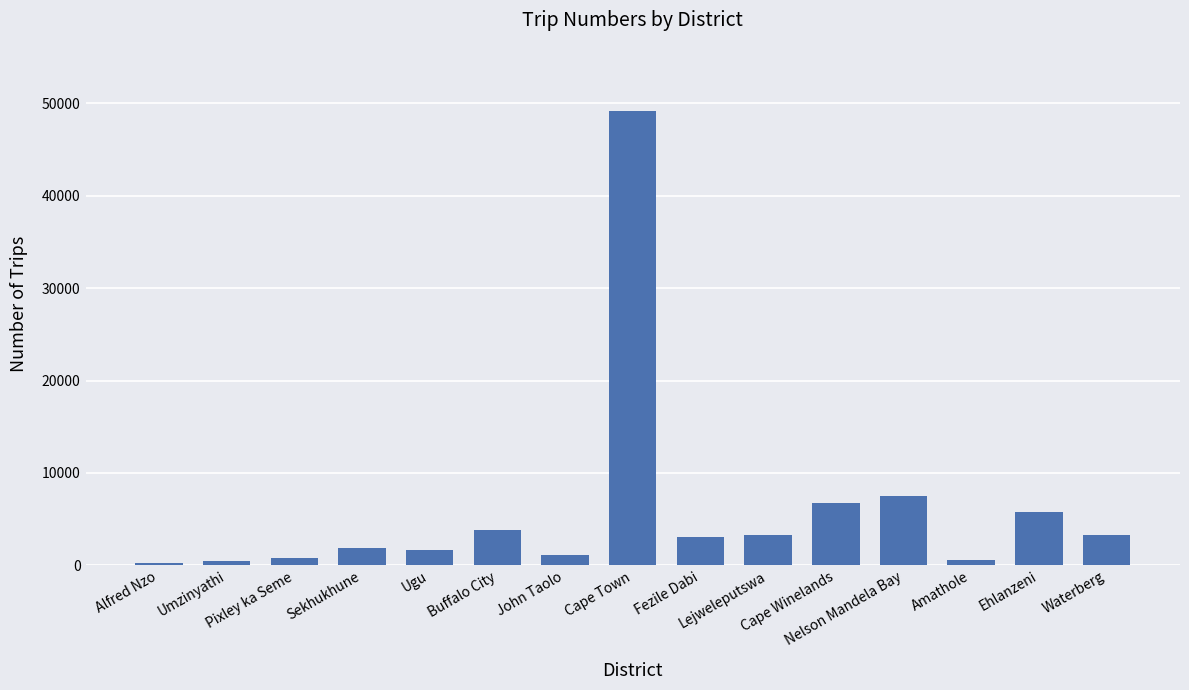

What is the greatest value displayed?

49198